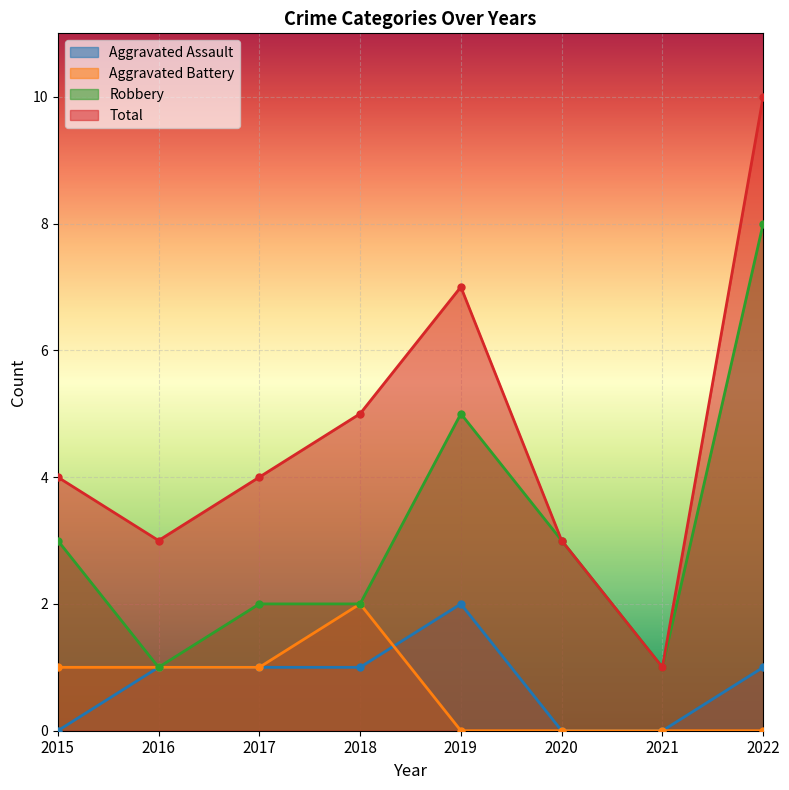

How many values in the Total series are below 4?

3